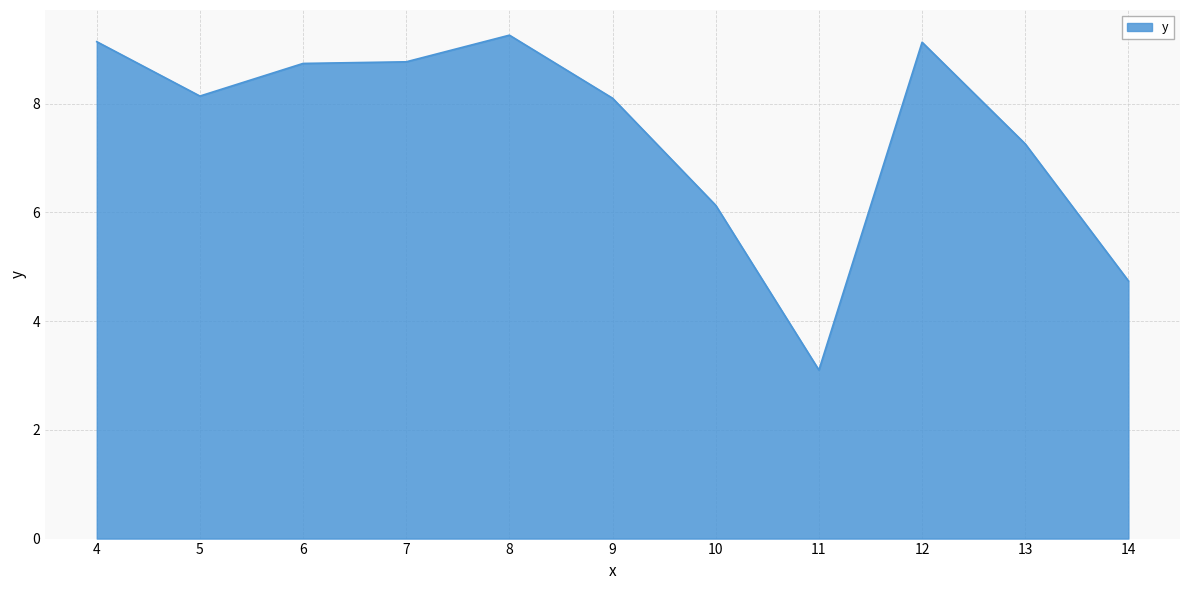

True or false: the data shows 12.9 at 6.

False